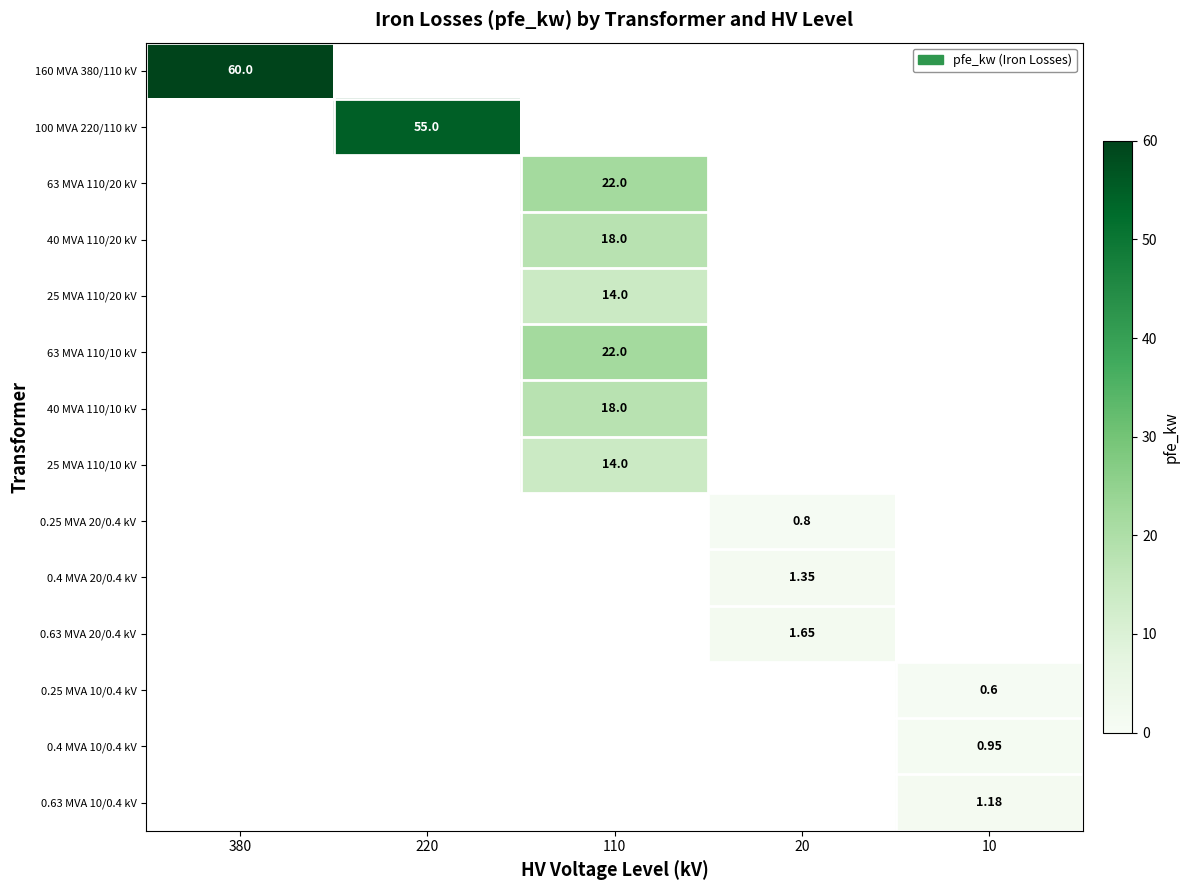

Is the value of 25 MVA 110/10 kV at 20 greater than the value of 0.25 MVA 10/0.4 kV at 220?

No